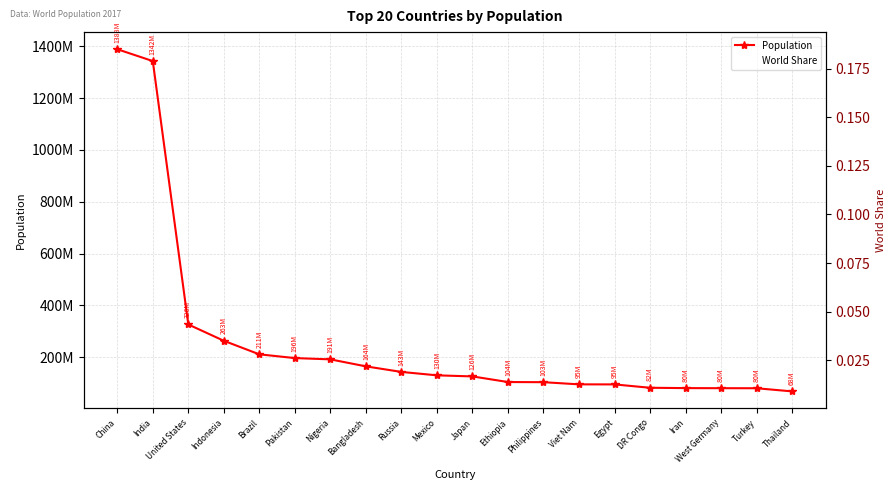

True or false: World Share and Population cross at least once.

False